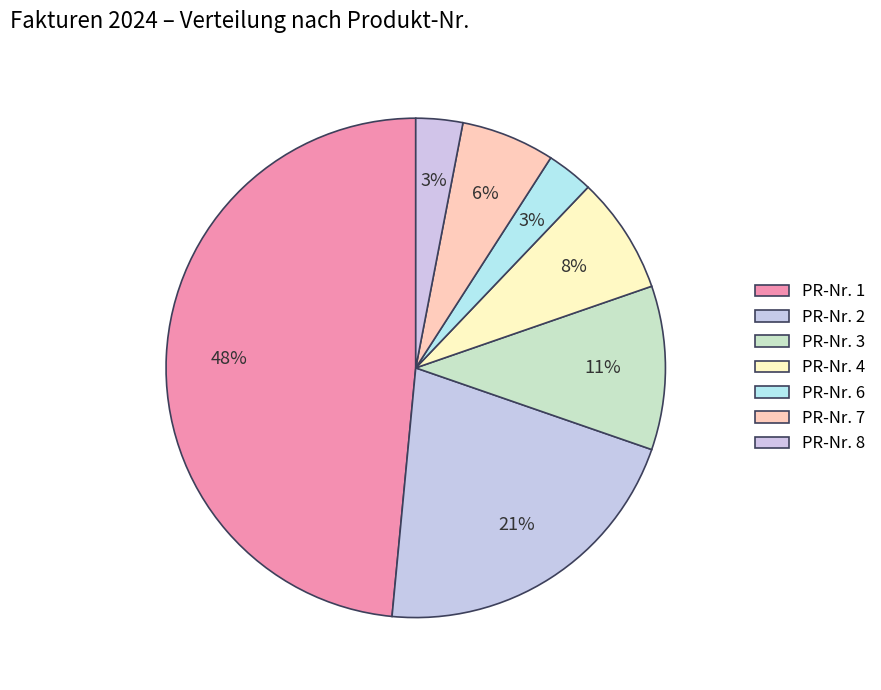

Which category has the smallest portion of the pie?

6